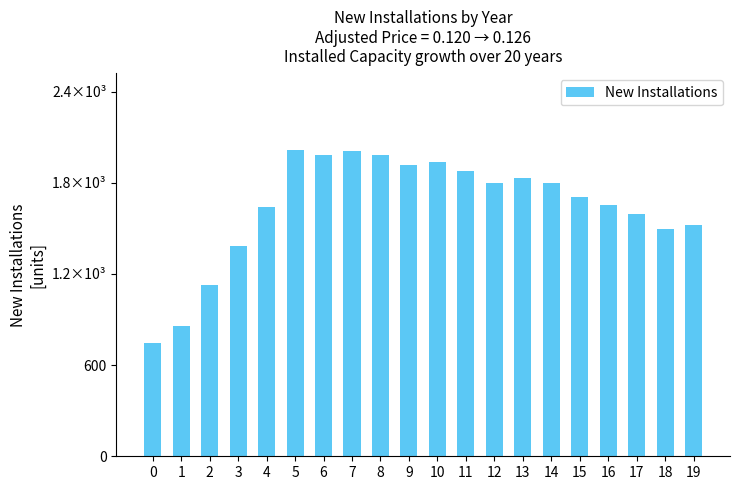

Are the bars horizontal?

No